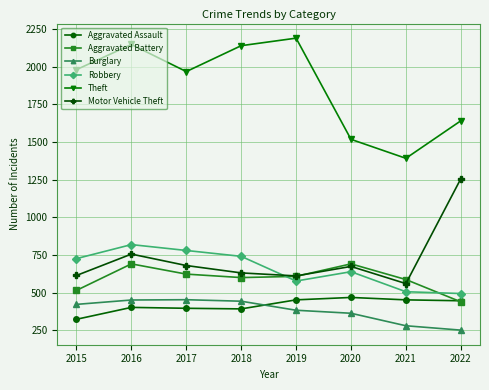

At which category is the sum across all series the highest?

2016